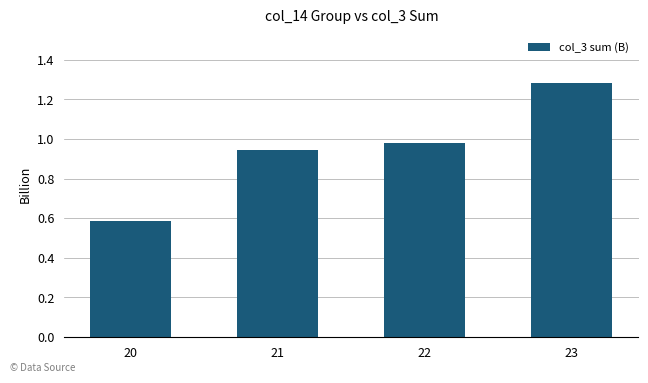

The chart shows a value of 0.6 at 21. True or false?

False